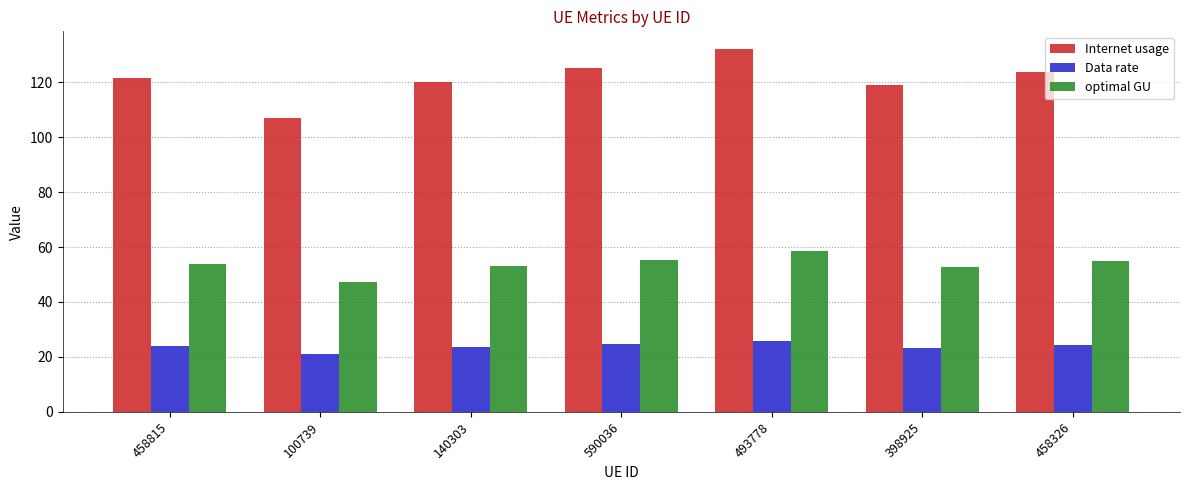

What is the average value of the optimal GU series?

53.7